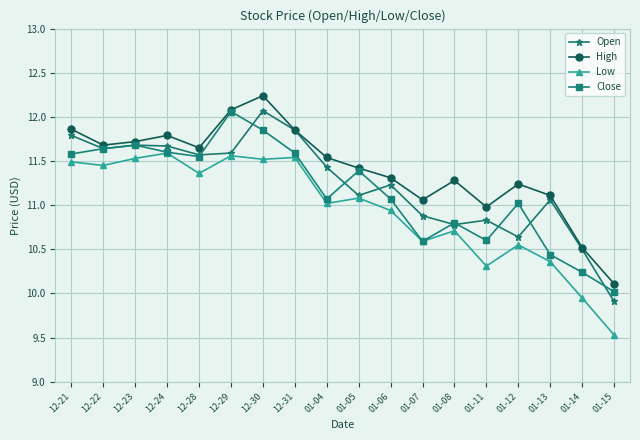

At which category is the sum across all series the highest?

12-30